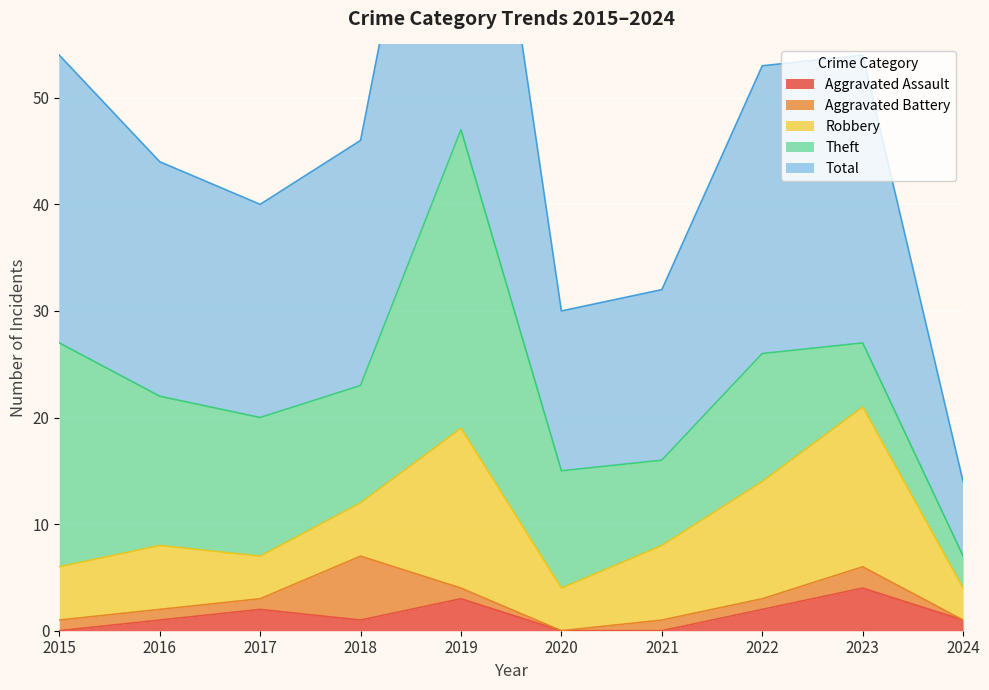

What is the difference between the second highest and second lowest values in the Aggravated Assault series?

3